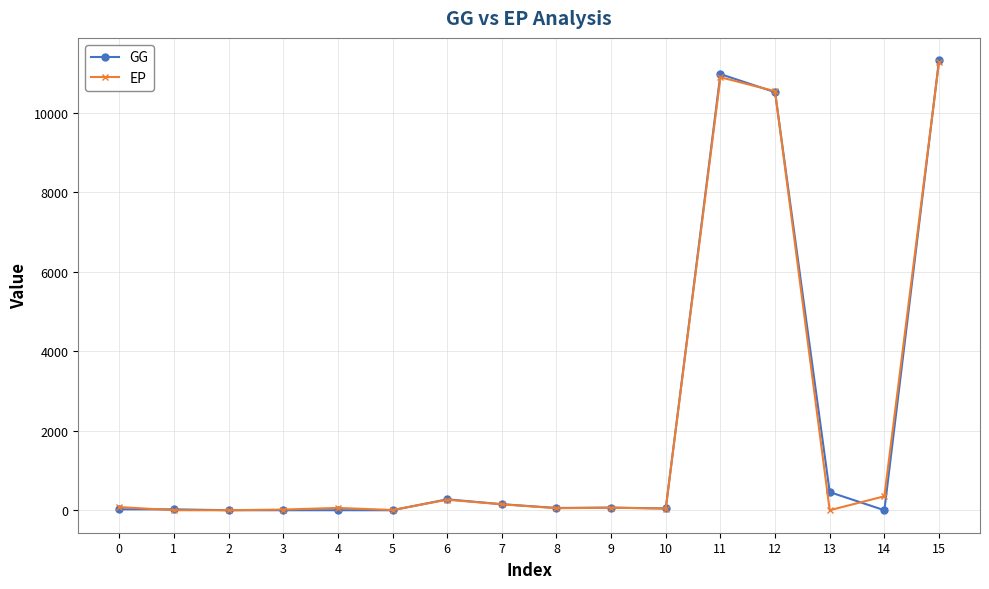

Which series has the largest range (max minus min)?

GG